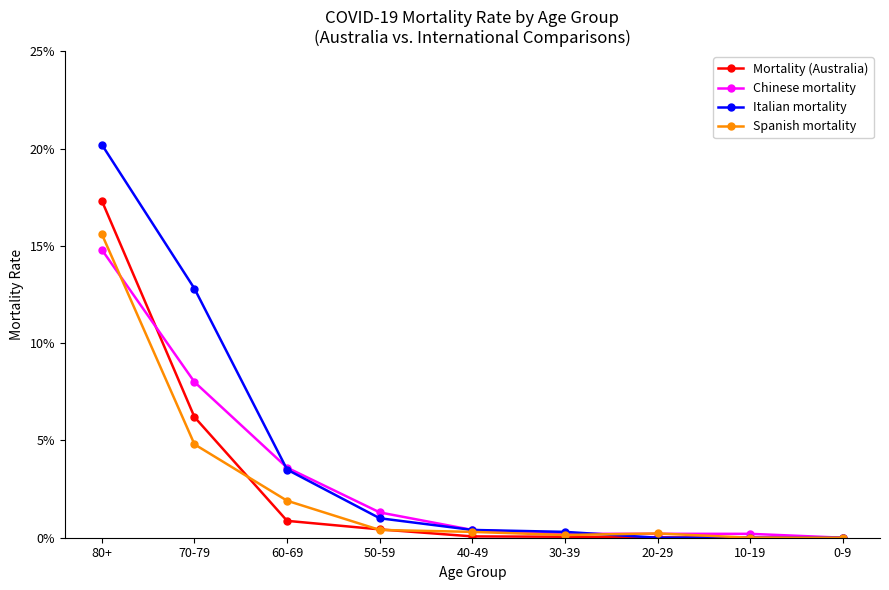

Is the value of Spanish mortality at 80+ greater than the value of Italian mortality at 40-49?

Yes